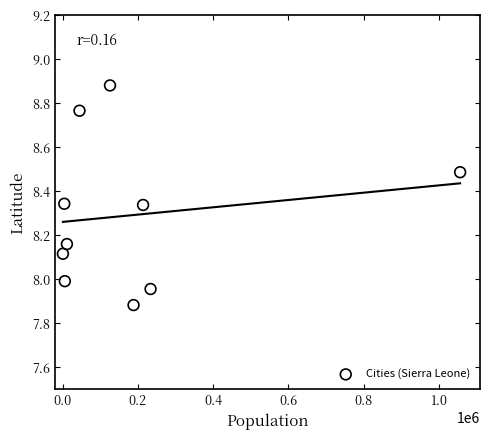

What is the average X value?

188554.4